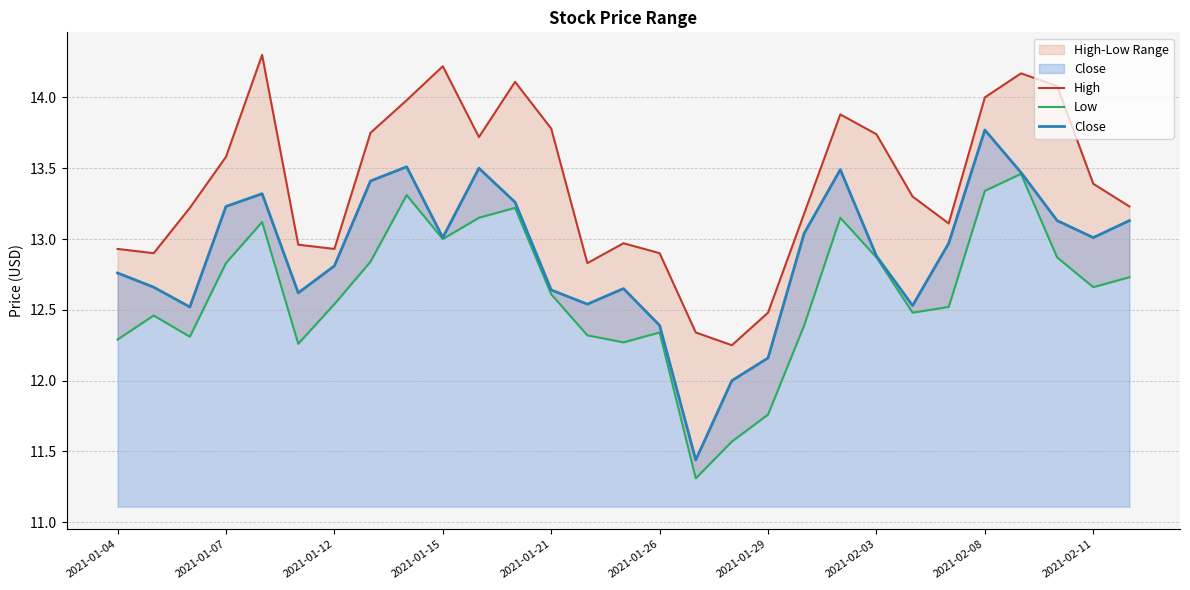

What is the value of the Low point at the 18th from the left?

11.6